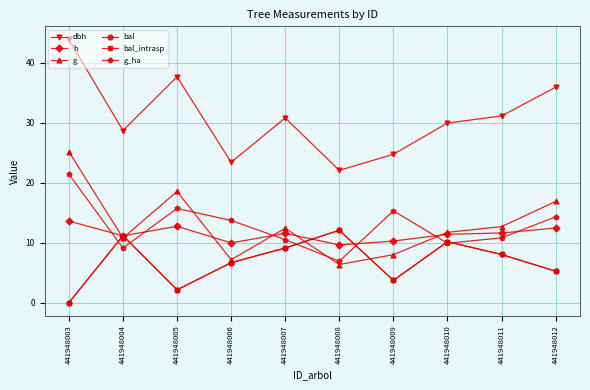

List the labels in order of bal value, smallest first.

441948003, 441948005, 441948009, 441948012, 441948006, 441948011, 441948007, 441948010, 441948004, 441948008